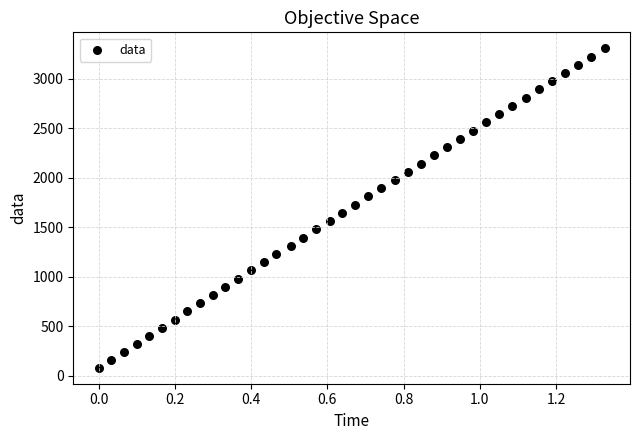

What is the range of Y values (max minus min)?

3228.1